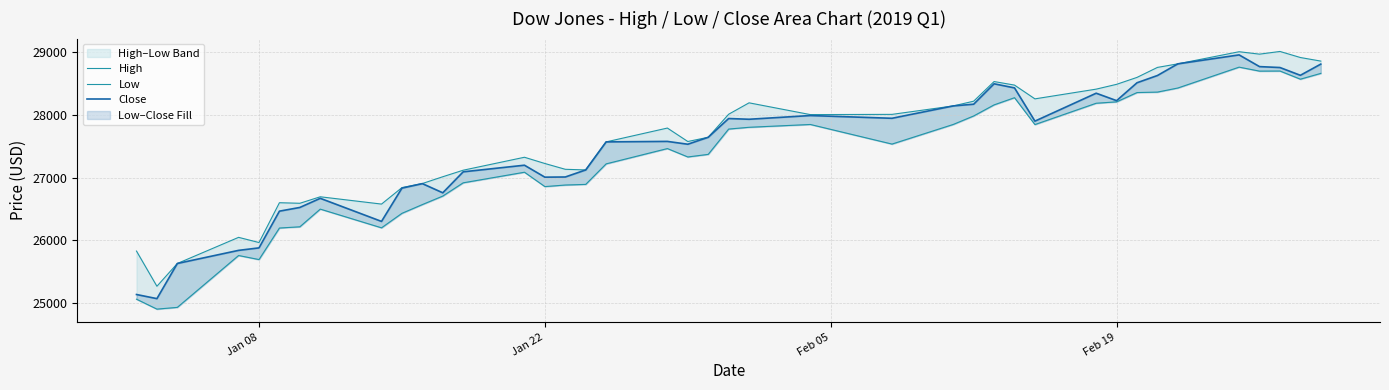

What is the value of the Close point at the 8th from the left?

26667.3